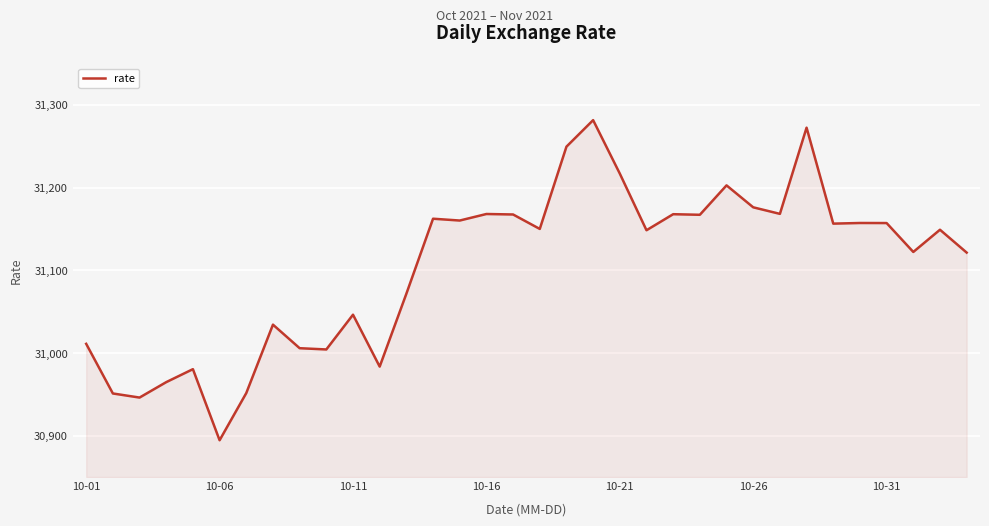

What is the minimum value shown in the chart?

30894.5